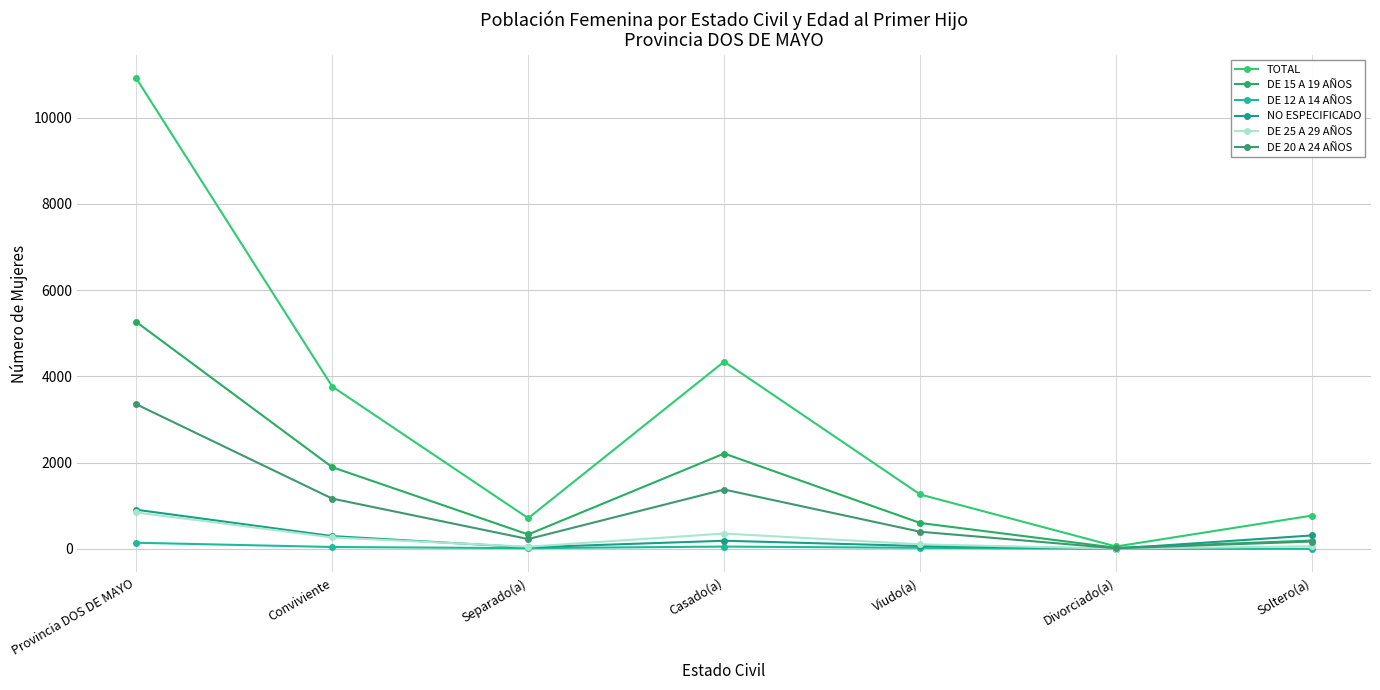

Where is the first local minimum for DE 20 A 24 AÑOS?

Separado(a)